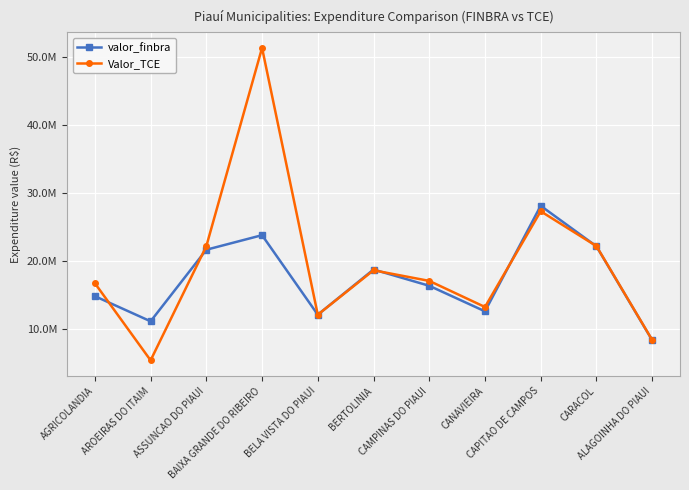

Does the chart have visible grid lines?

Yes